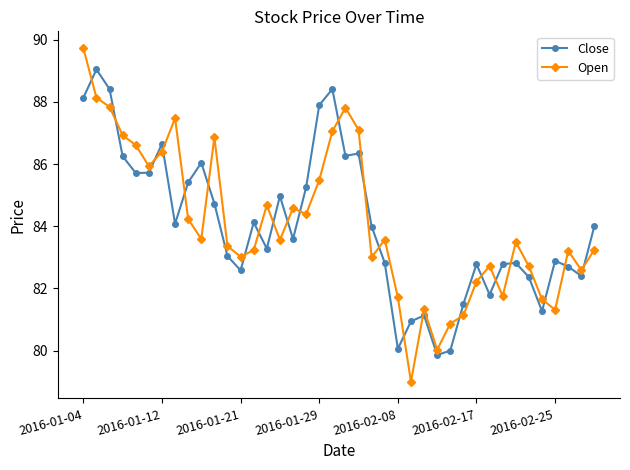

What is the difference between the second highest and minimum values in the Open series?

9.1